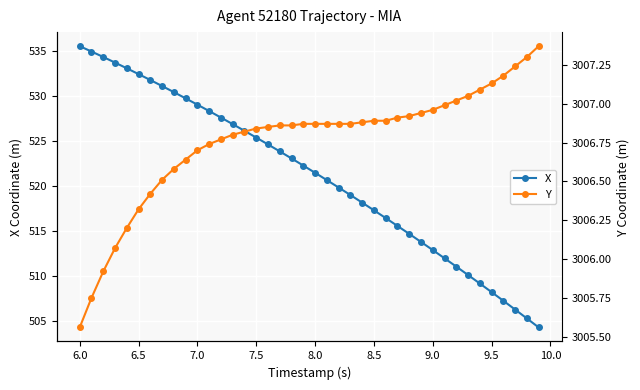

How many values in the X series exceed 522?

20